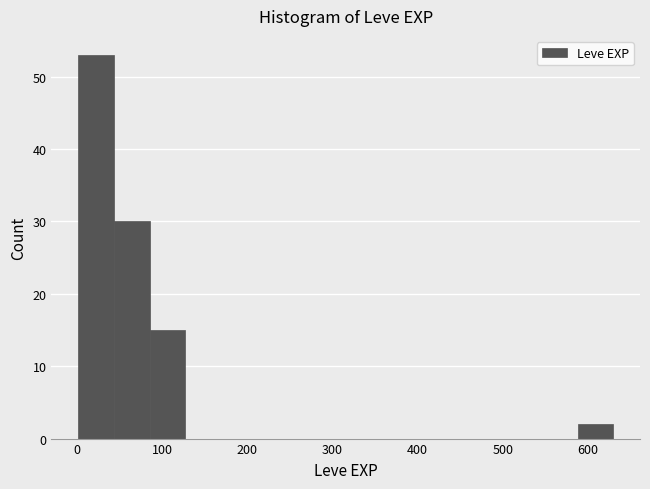

What is the height of the bar covering 40 to 80 on the x-axis? Neither the bar edges nor the heights are printed on the chart, so give them approximately, as read against the axes.

30